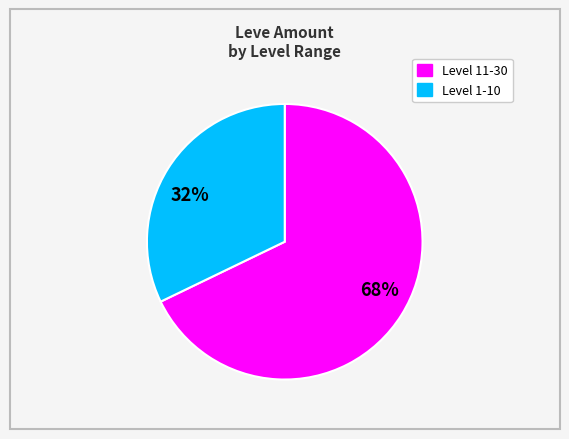

To the nearest percent, what is the combined percentage of 68% and 32%?

100%